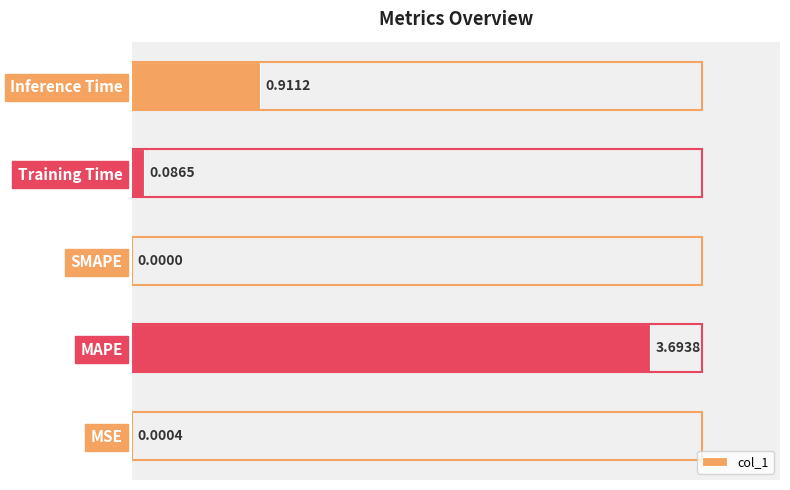

Where is the data nearest to the value 1?

Inference Time